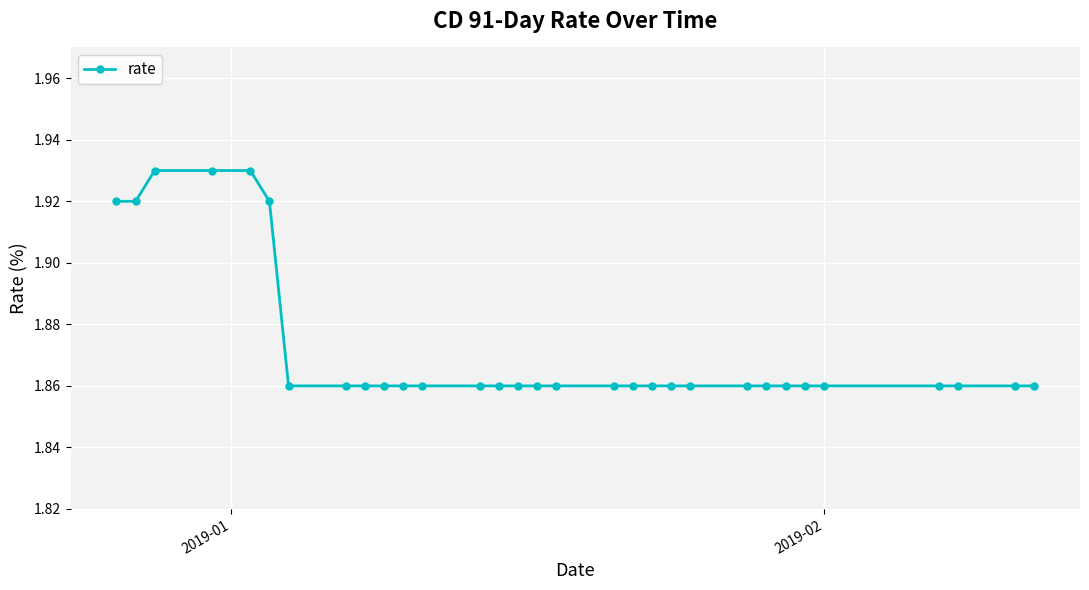

Does the chart display data point markers on the line(s)?

Yes